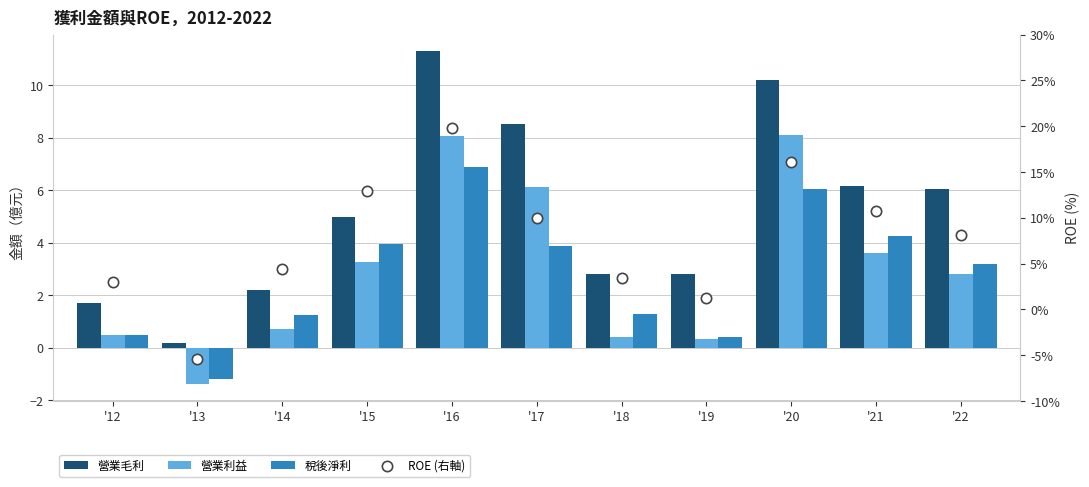

What is the total value across all series at '19?

4.8